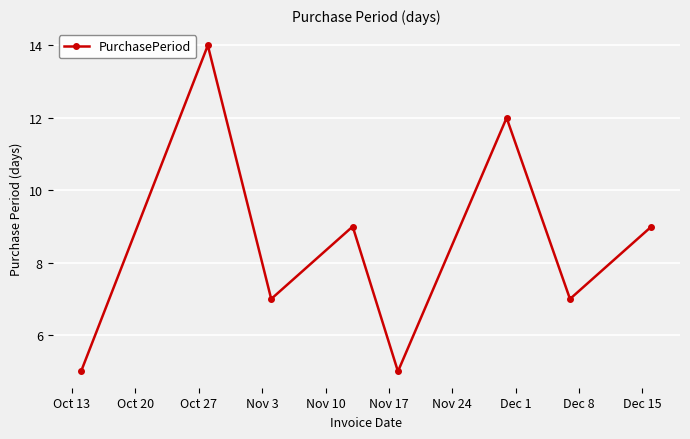

How many points are higher than both their immediate neighbors (excluding endpoints)?

3